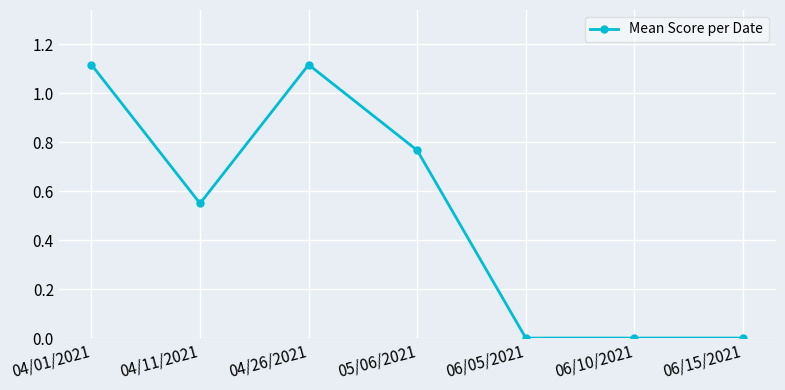

What is the sum of all values?

3.6